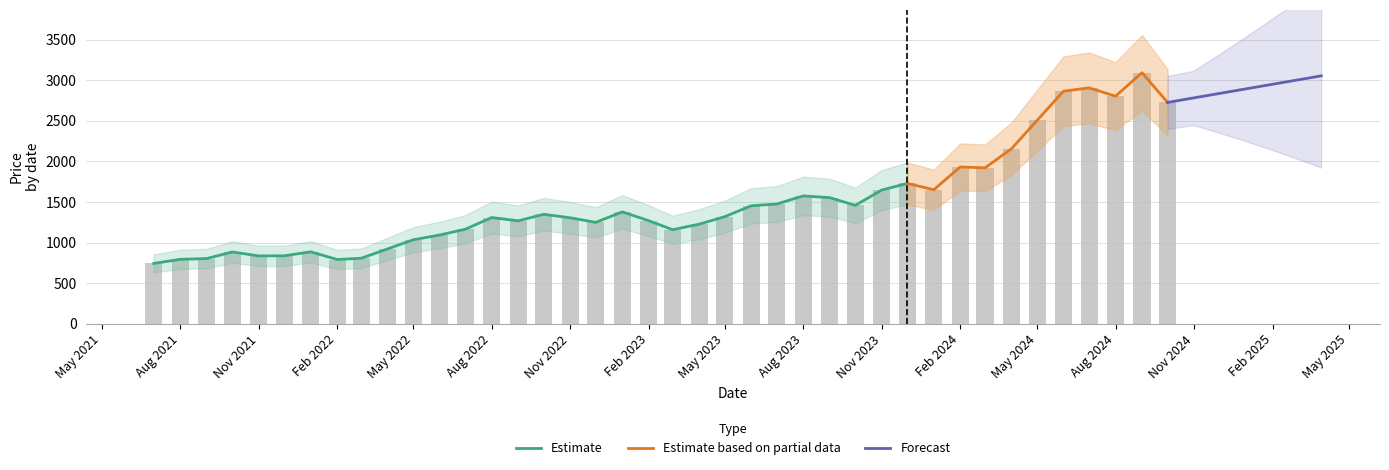

Are the bars horizontal?

No